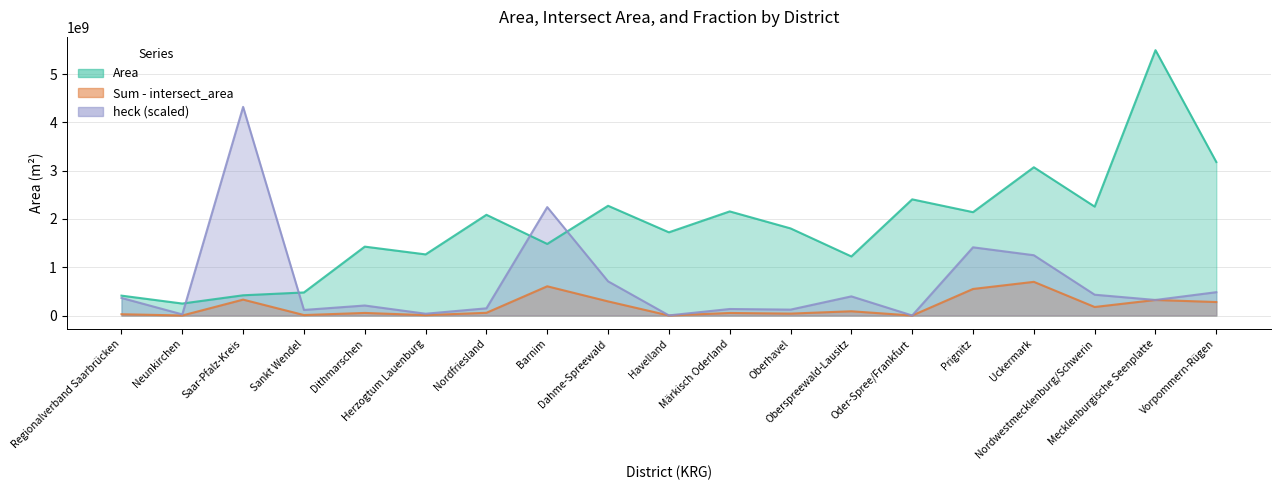

What is the value of the Sum - intersect_area point at the 2nd from the left?

1075427.0